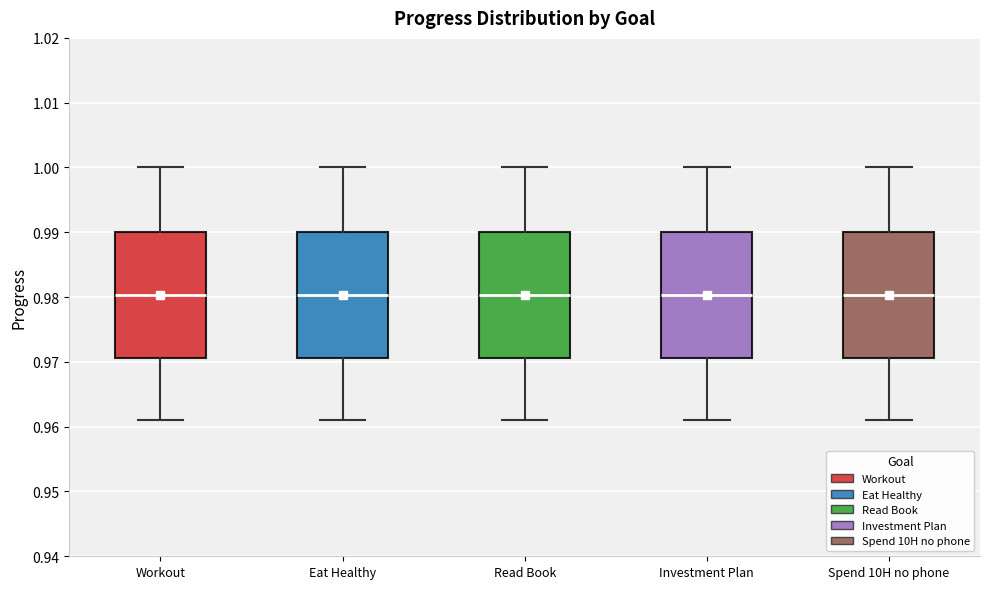

Where does the median line of the box for Investment Plan sit on the y-axis? The values are not printed on the chart, so give them approximately, as read against the axis.

0.980